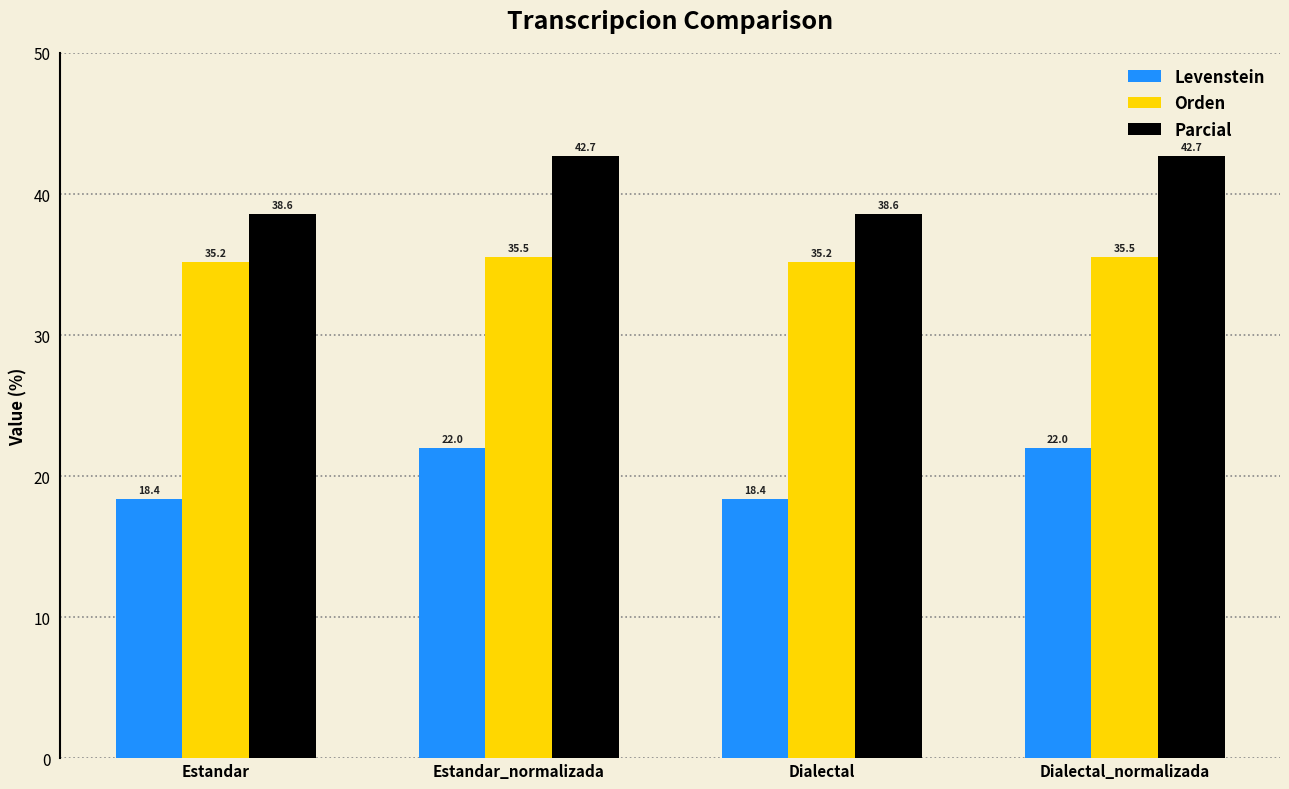

What is the difference between the Levenstein values at Dialectal and Dialectal_normalizada?

3.6